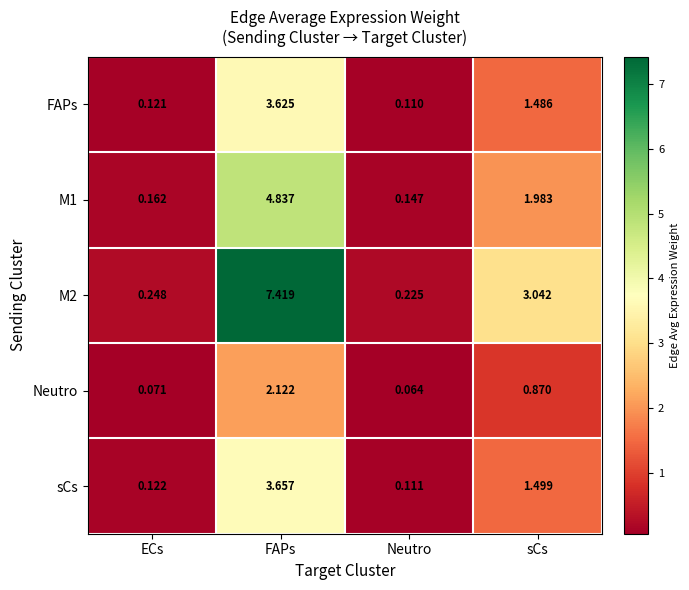

At which category is the sum across all series the highest?

FAPs